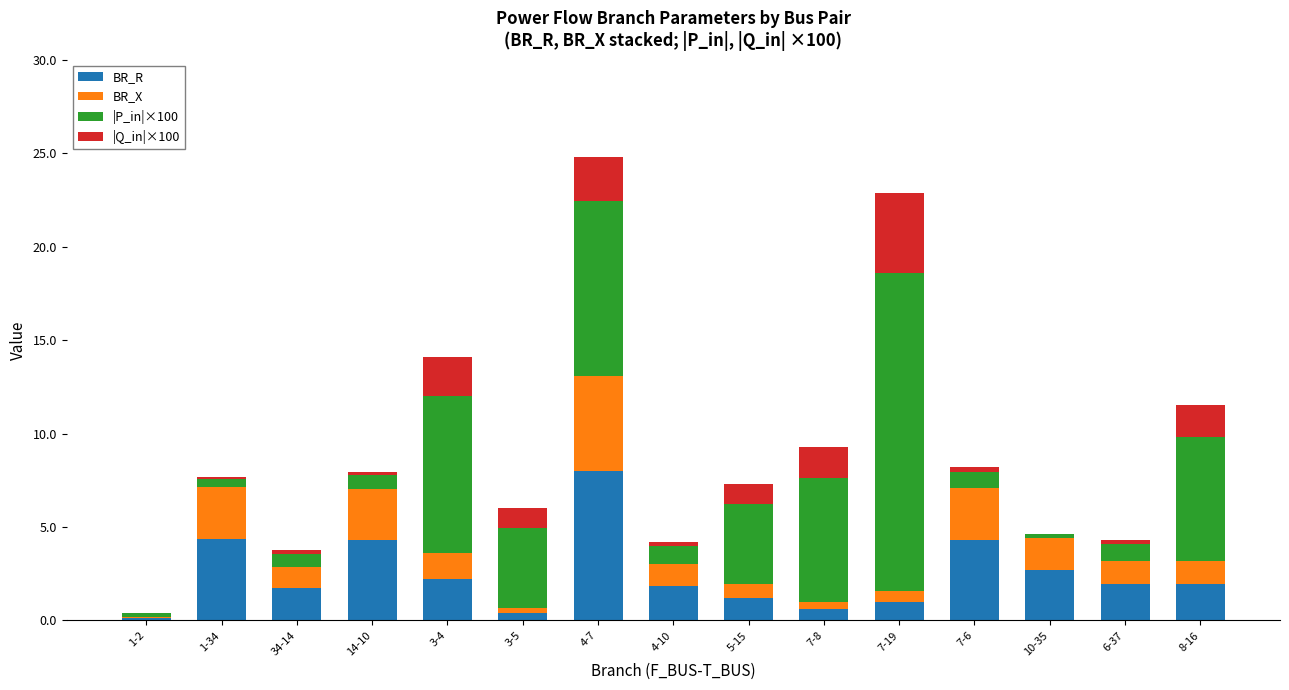

What is the maximum value for BR_R?

8.0